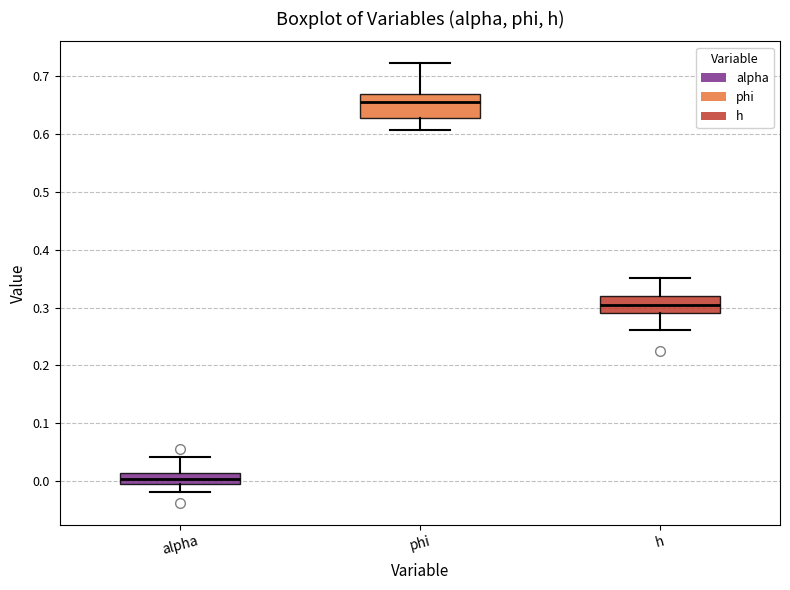

Where does the upper whisker of the box for phi end on the y-axis? The values are not printed on the chart, so give them approximately, as read against the axis.

0.72